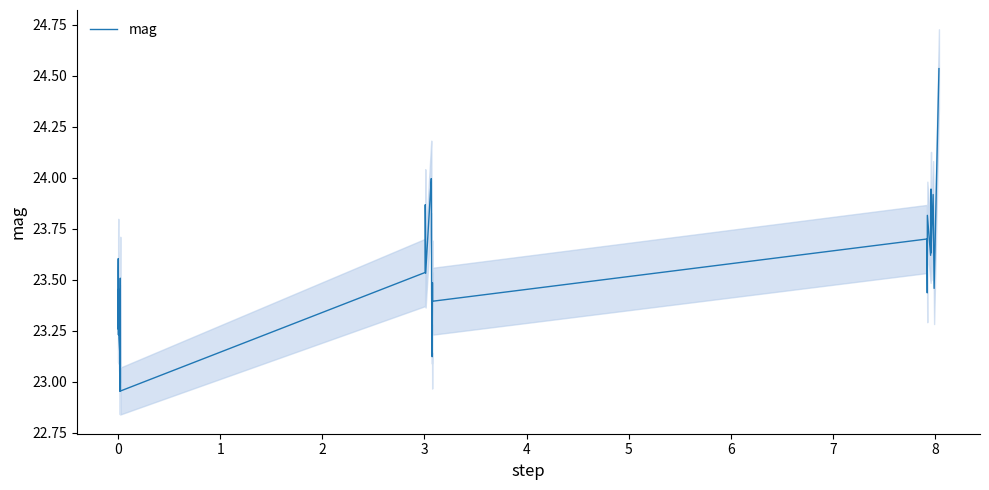

Does the chart display data point markers on the line(s)?

No